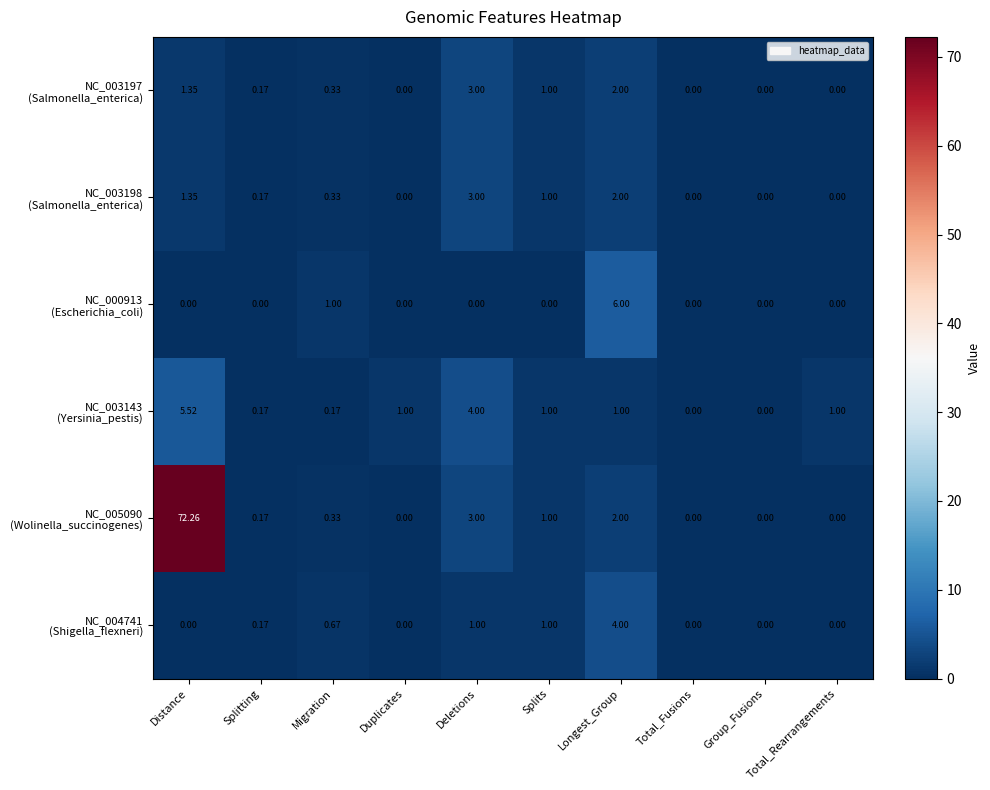

At which category is the sum across all series the highest?

Distance